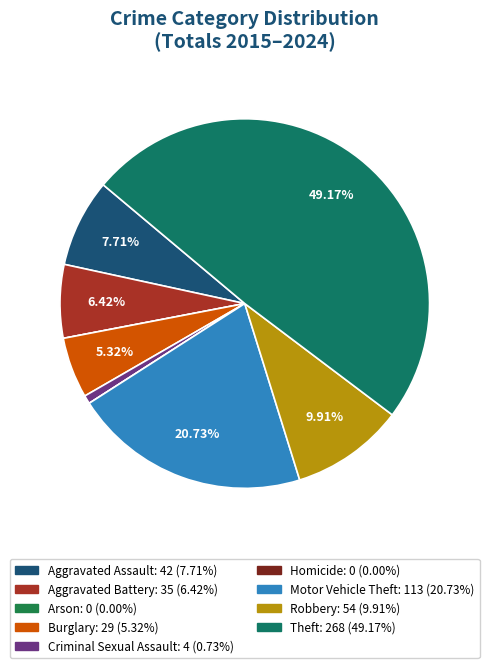

To the nearest percent, what percentage of the pie is Aggravated Battery?

6%